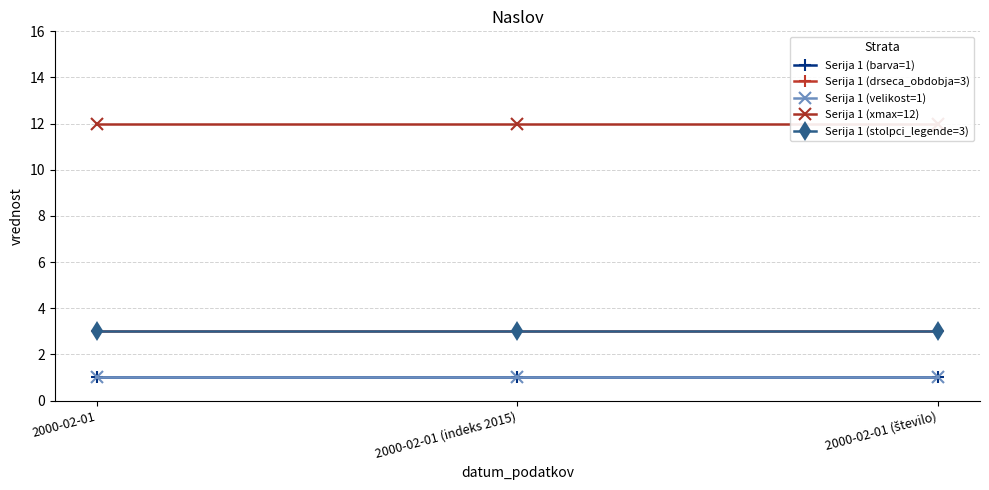

True or false: Serija 1 (stolpci_legende=3) has a value of 3 at 2000-02-01.

True